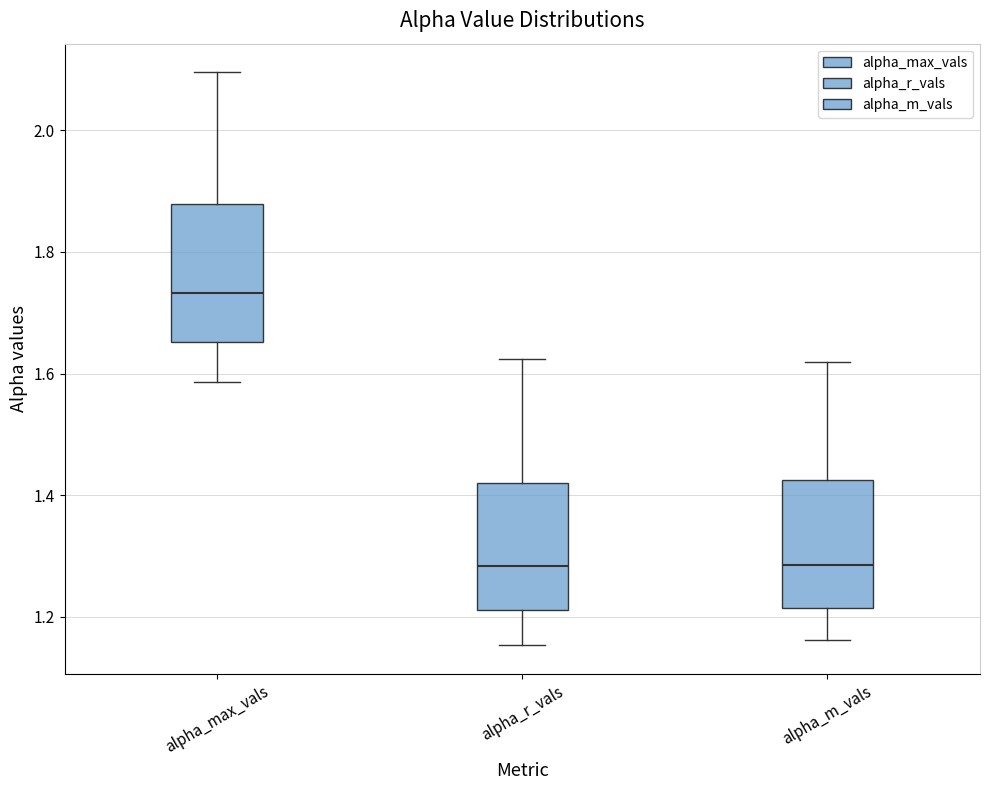

Reading left to right, read every box against the y-axis: the position of its median line, the range the box covers, and the ends of its whiskers. The values are not printed on the chart, so give them approximately, as read against the axis.

alpha_max_vals: median 1.74, box 1.66 to 1.88, whiskers 1.58 to 2.10
alpha_r_vals: median 1.28, box 1.22 to 1.42, whiskers 1.16 to 1.62
alpha_m_vals: median 1.28, box 1.22 to 1.42, whiskers 1.16 to 1.62